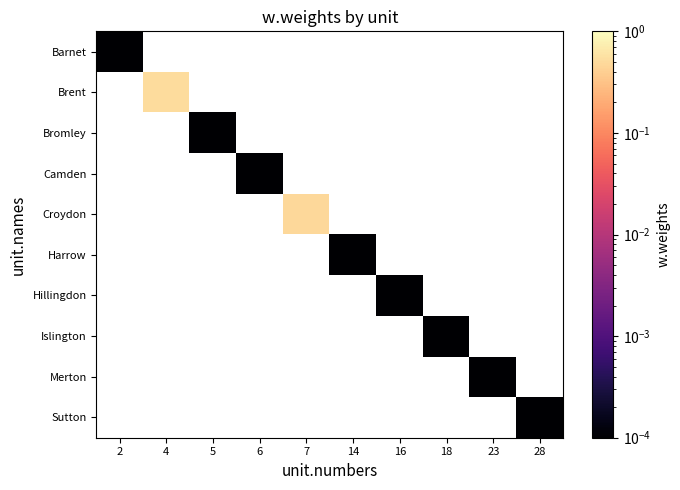

How many data points does each series have?

10